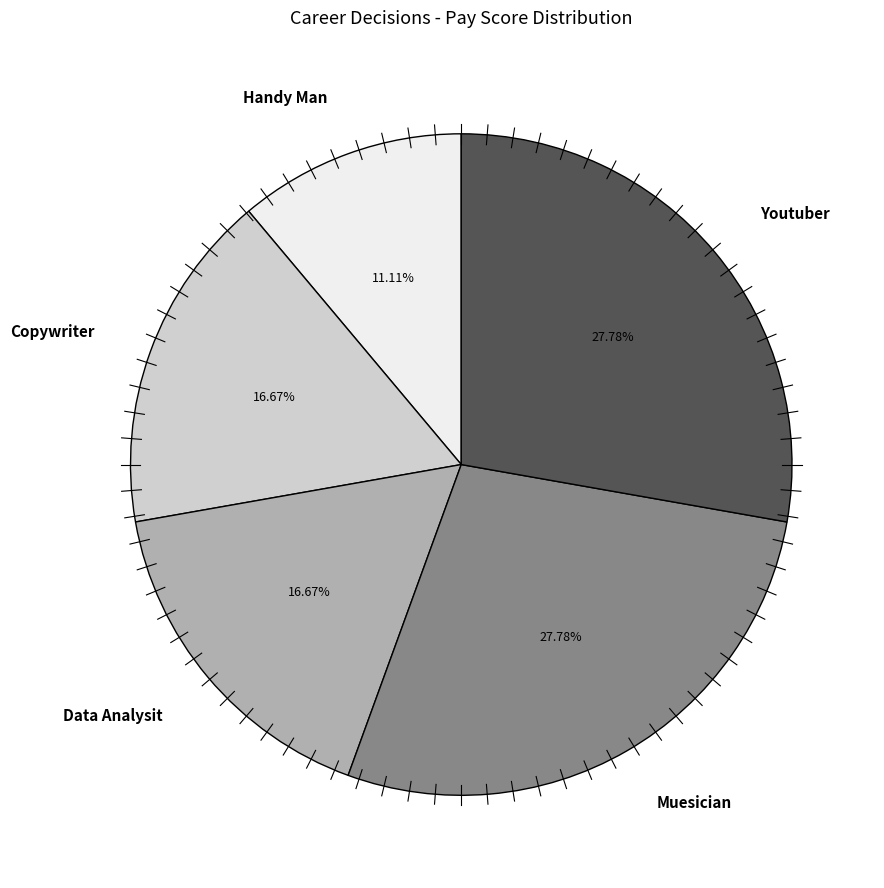

To the nearest percent, what portion does Data Analysit represent?

17%